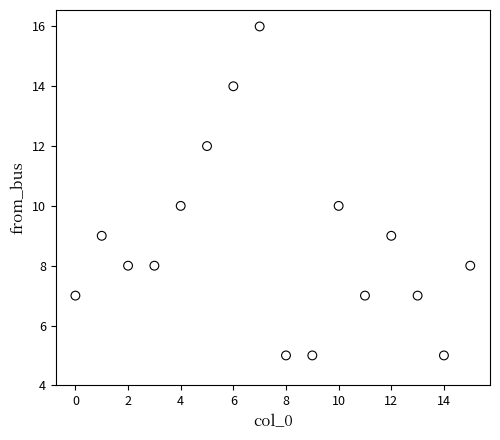

What is the range of Y values (max minus min)?

11